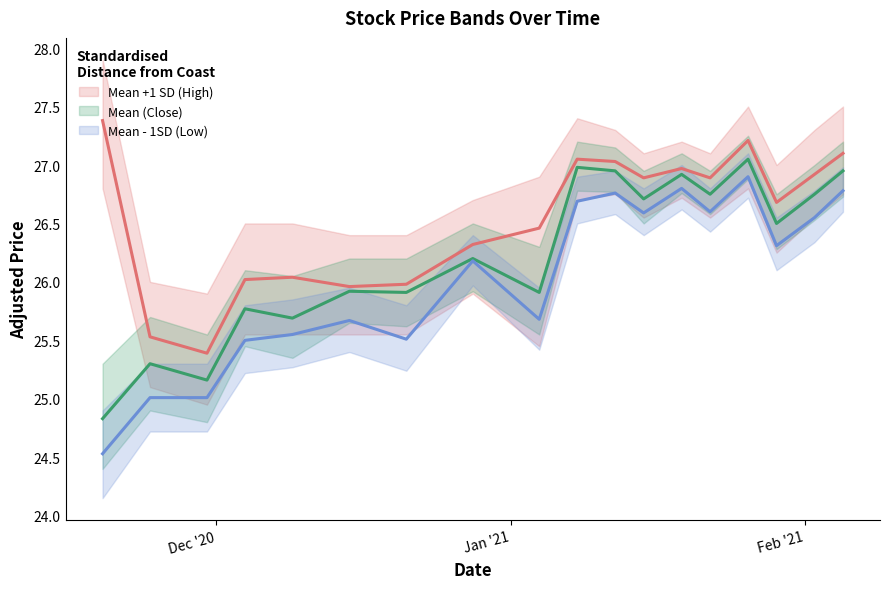

Reading left to right, what are all the values shown in this chart?

Mean +1 SD (High): 2020-11-19=27.4	2020-11-24=25.5	2020-11-30=25.4	2020-12-04=26.0	2020-12-09=26.0	2020-12-15=26.0	2020-12-21=26.0	2020-12-28=26.3	2021-01-04=26.5	2021-01-08=27.1	2021-01-12=27.0	2021-01-15=26.9	2021-01-19=27.0	2021-01-22=26.9	2021-01-26=27.2	2021-01-29=26.7	2021-02-02=26.9	2021-02-05=27.1
Mean (Close): 2020-11-19=24.8	2020-11-24=25.3	2020-11-30=25.2	2020-12-04=25.8	2020-12-09=25.7	2020-12-15=25.9	2020-12-21=25.9	2020-12-28=26.2	2021-01-04=25.9	2021-01-08=27.0	2021-01-12=26.9	2021-01-15=26.7	2021-01-19=26.9	2021-01-22=26.8	2021-01-26=27.1	2021-01-29=26.5	2021-02-02=26.8	2021-02-05=26.9
Mean - 1SD (Low): 2020-11-19=24.5	2020-11-24=25.0	2020-11-30=25.0	2020-12-04=25.5	2020-12-09=25.6	2020-12-15=25.7	2020-12-21=25.5	2020-12-28=26.2	2021-01-04=25.7	2021-01-08=26.7	2021-01-12=26.8	2021-01-15=26.6	2021-01-19=26.8	2021-01-22=26.6	2021-01-26=26.9	2021-01-29=26.3	2021-02-02=26.6	2021-02-05=26.8